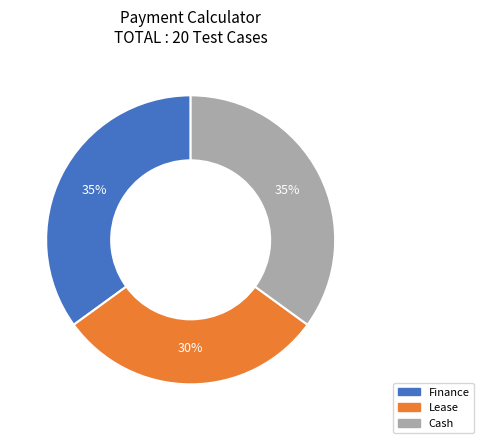

Does any single category account for the majority?

No